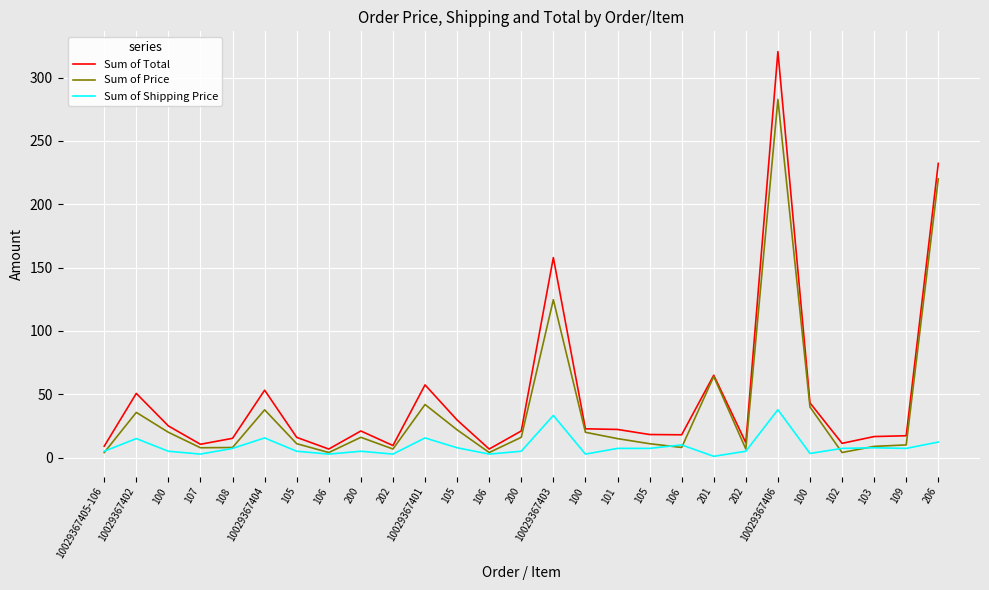

True or false: Sum of Total and Sum of Shipping Price cross at least once.

False